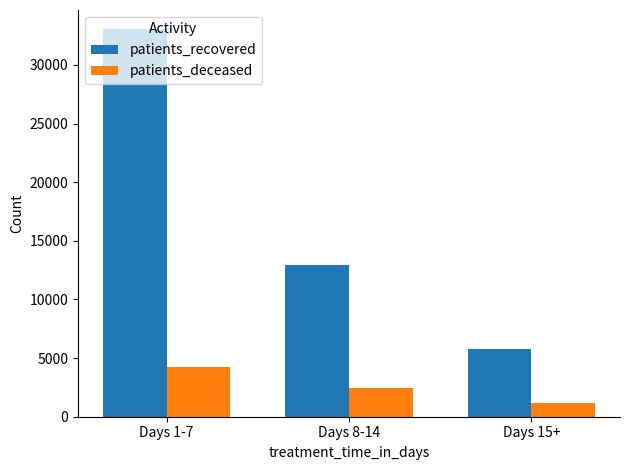

Is it true that patients_recovered equals 3131 at Days 8-14?

False